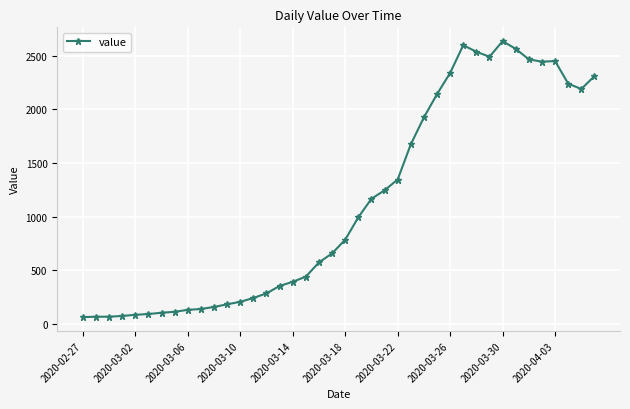

What is the minimum value shown in the chart?

61